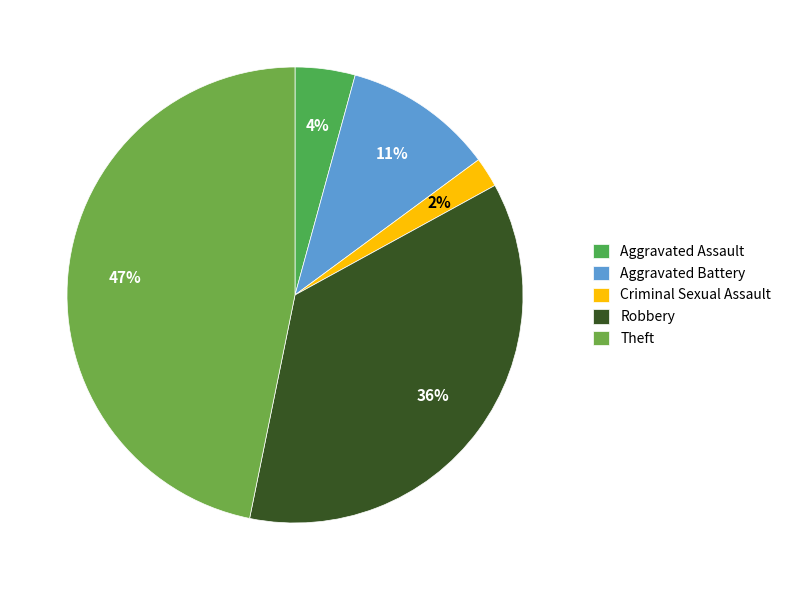

The Aggravated Battery slice represents 11% of the pie. True or false?

True